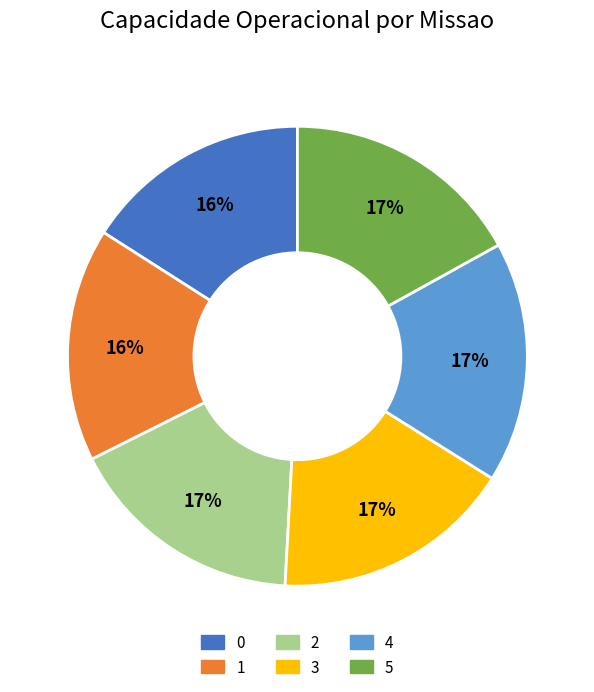

True or false: 5 accounts for 25% of the total.

False